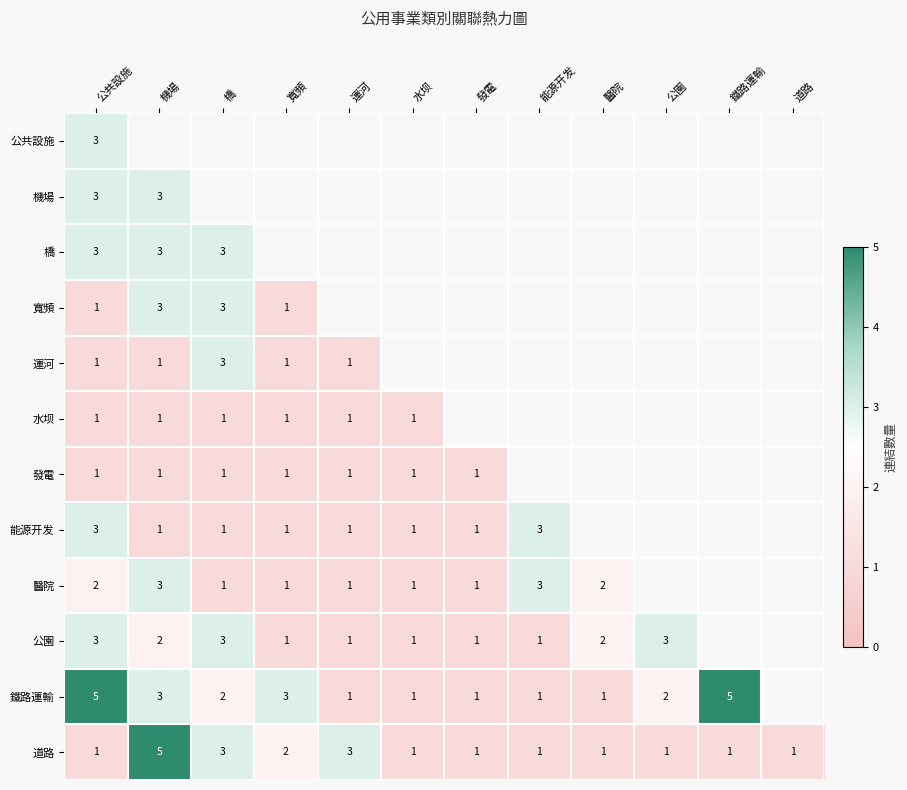

What is the maximum value shown in the chart?

5.0